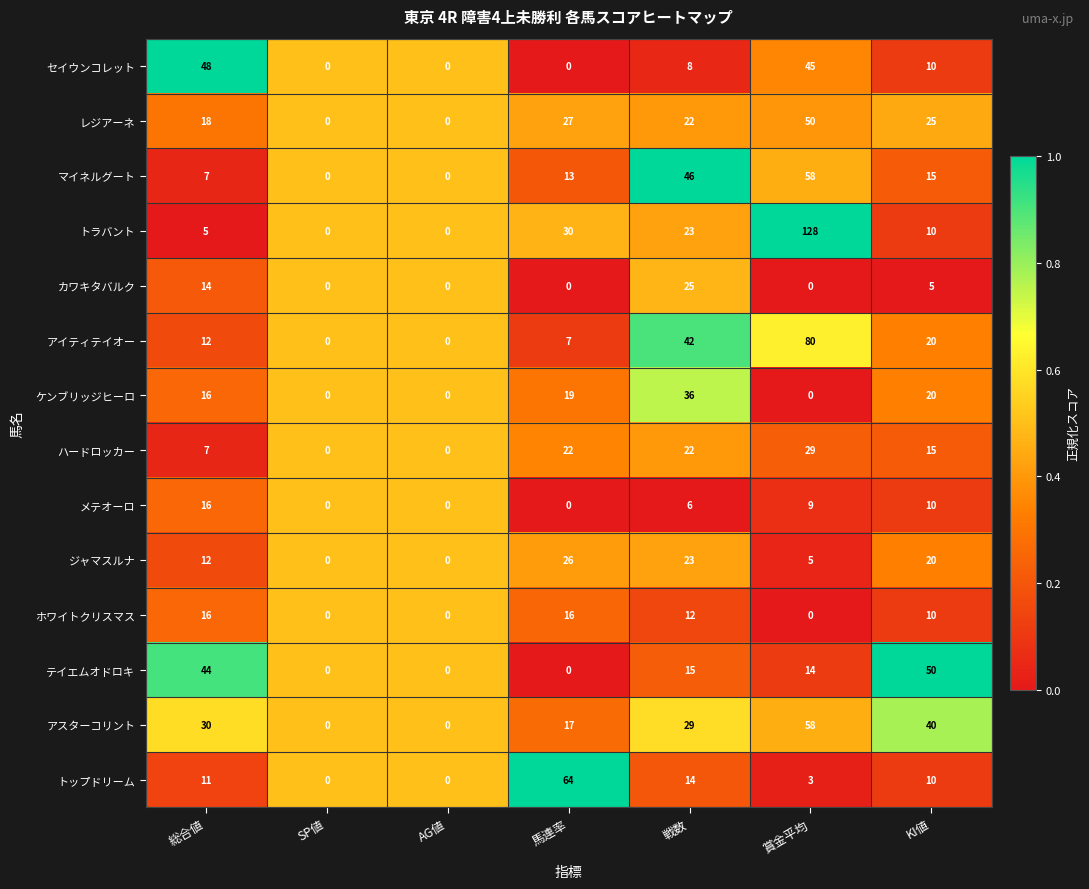

Is the value of アスターコリント at 総合値 greater than the value of トラバント at 戦数?

Yes